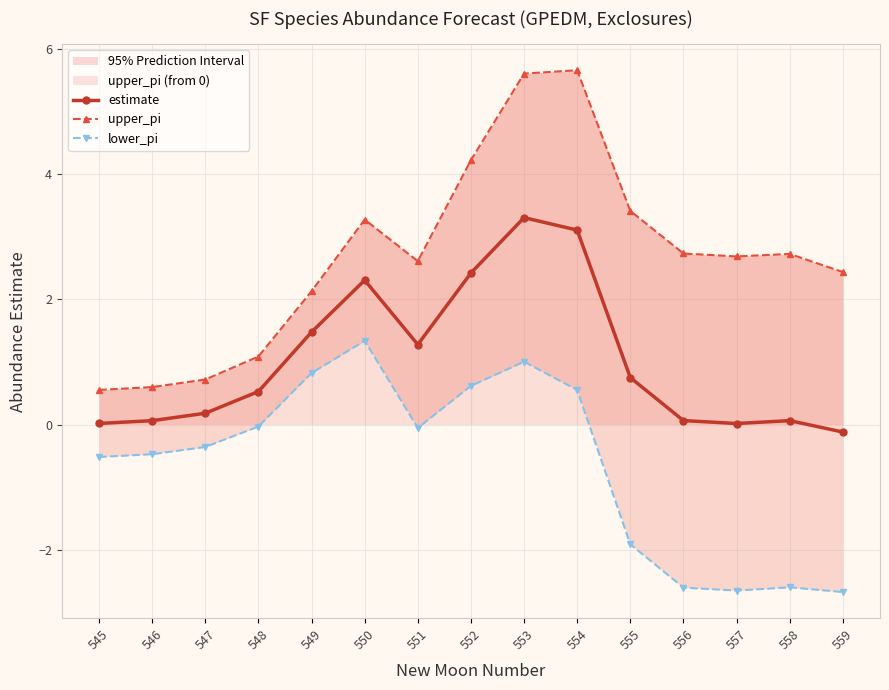

What is the spread (max minus min) of values at 549?

1.3